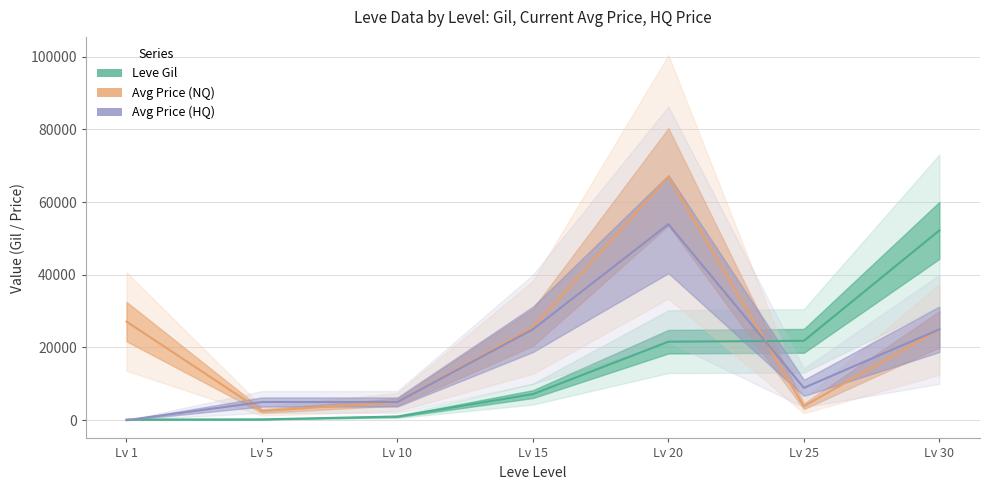

What is the sum of the currentAveragePrice values at Lv 25 and Lv 1?

30956